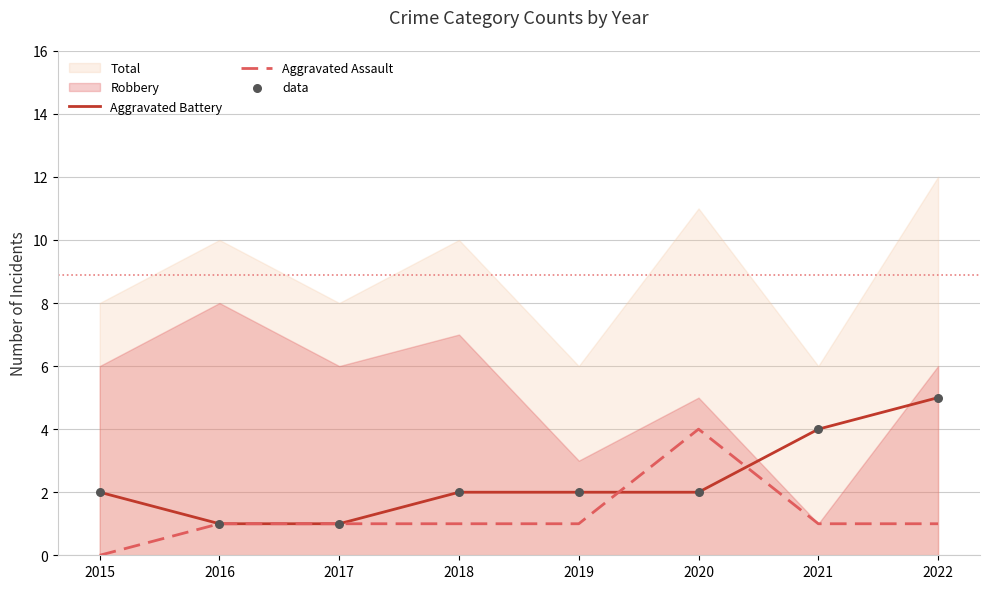

At how many categories does at least one series exceed 2?

3